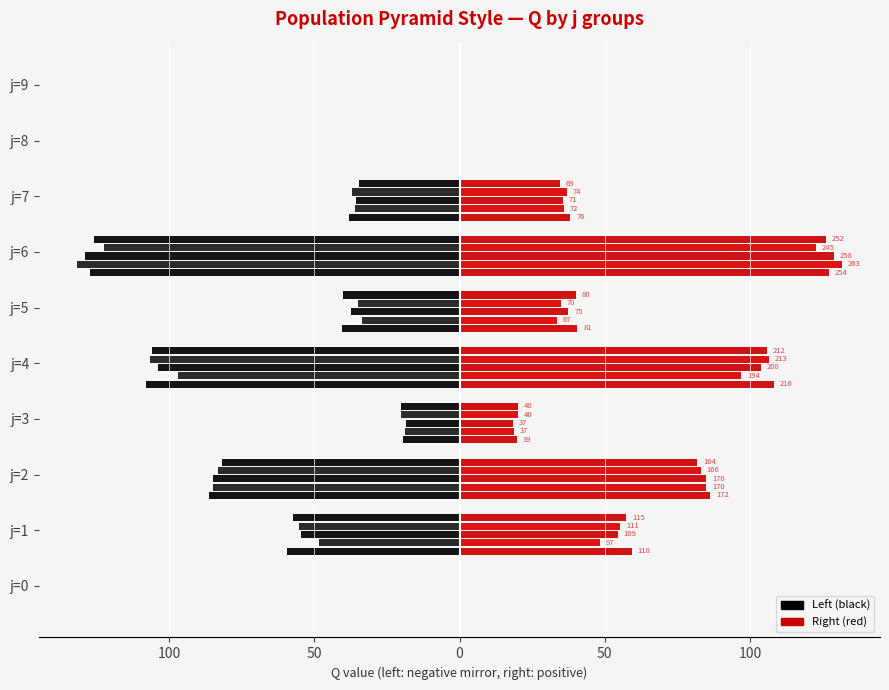

How many categories are shown in the chart?

10